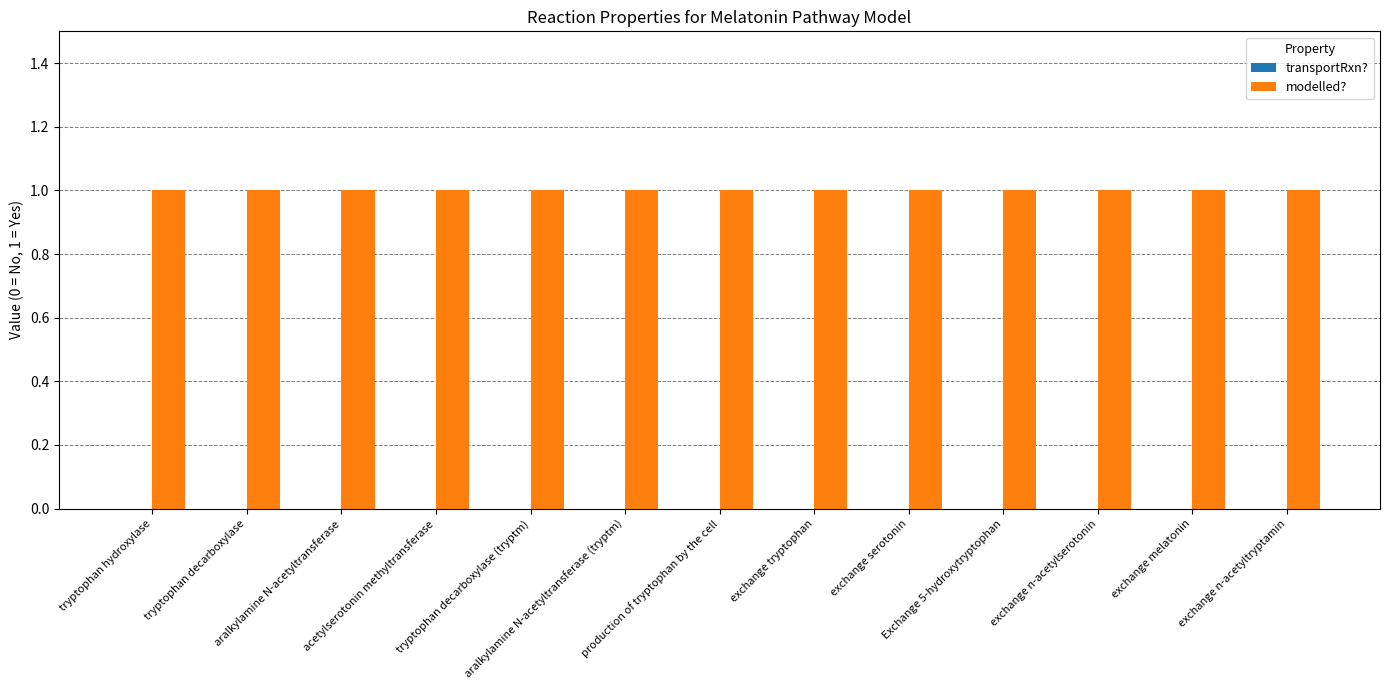

What is the label of the 12th bar from the left?

exchange melatonin